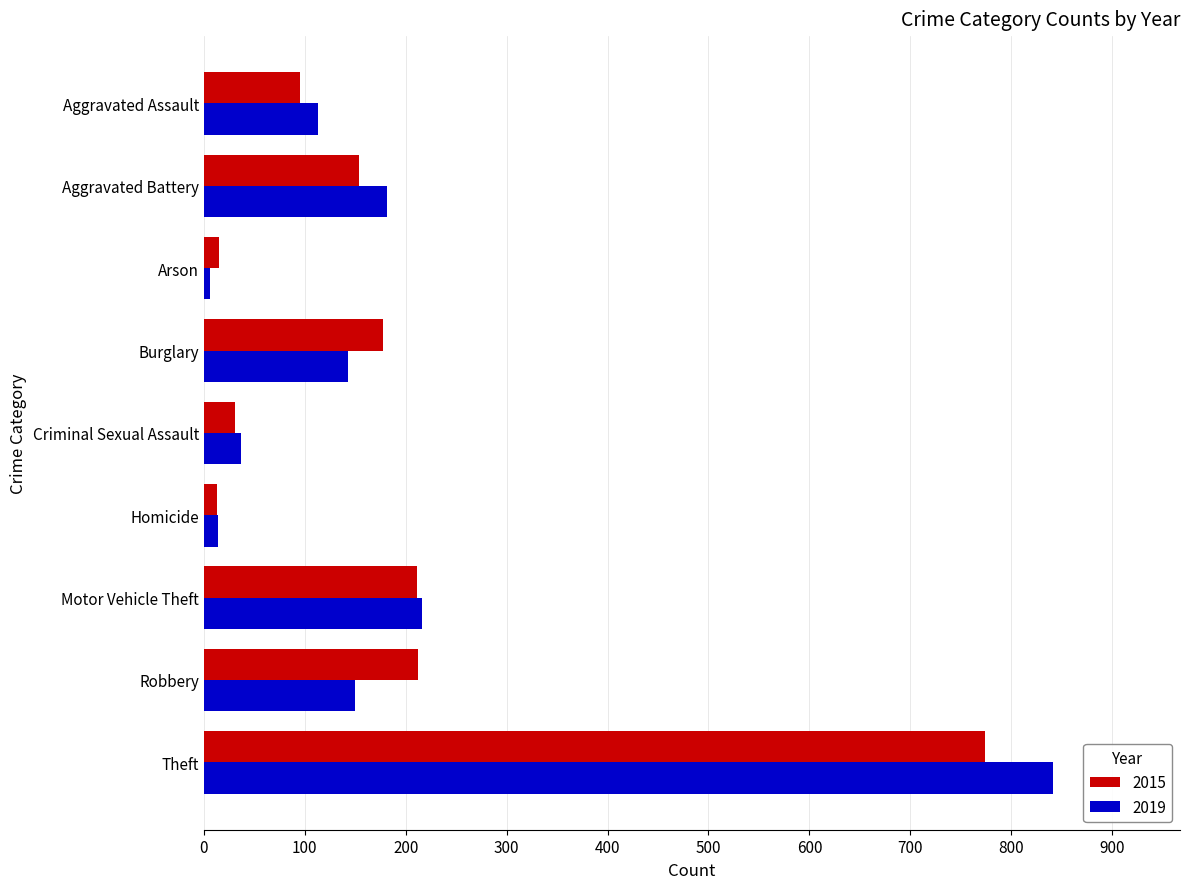

Where is 2019 nearest to the value 423?

Motor Vehicle Theft